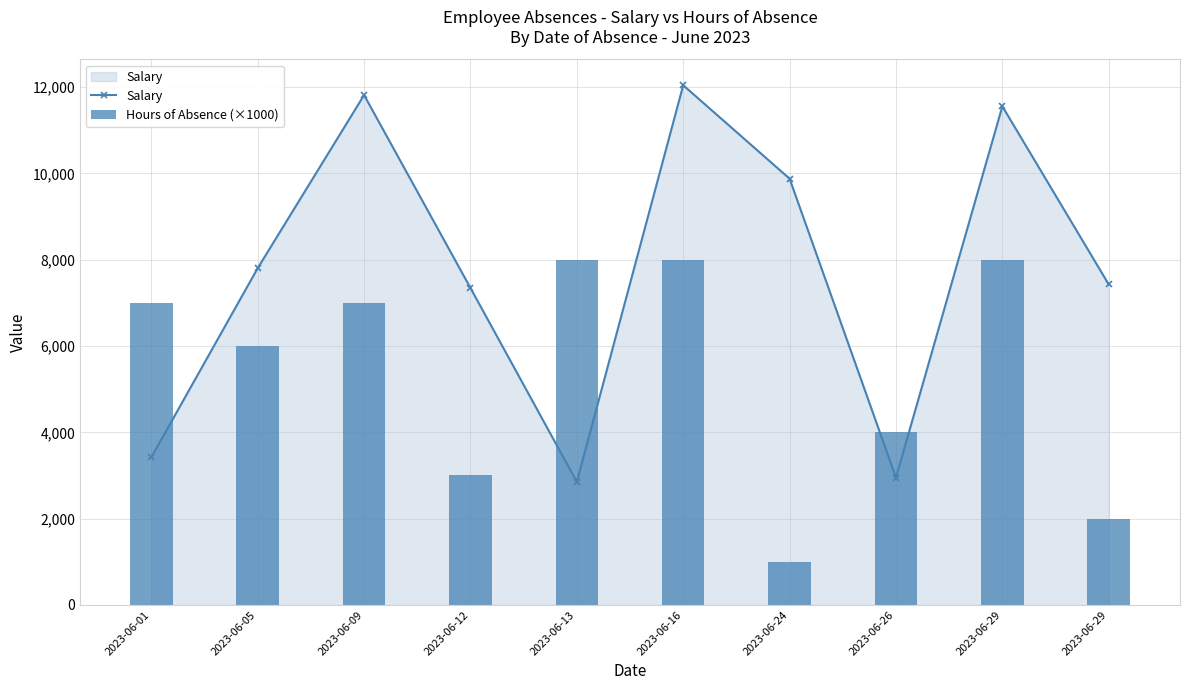

What is the sum of all Salary values?

77091.4